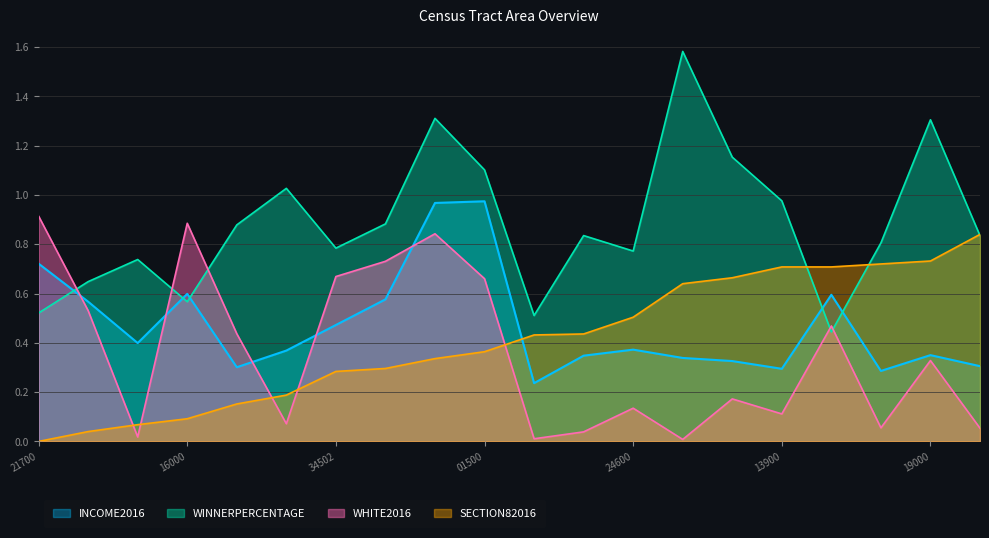

At which category does WHITE2016 reach its first local valley?

42101008301